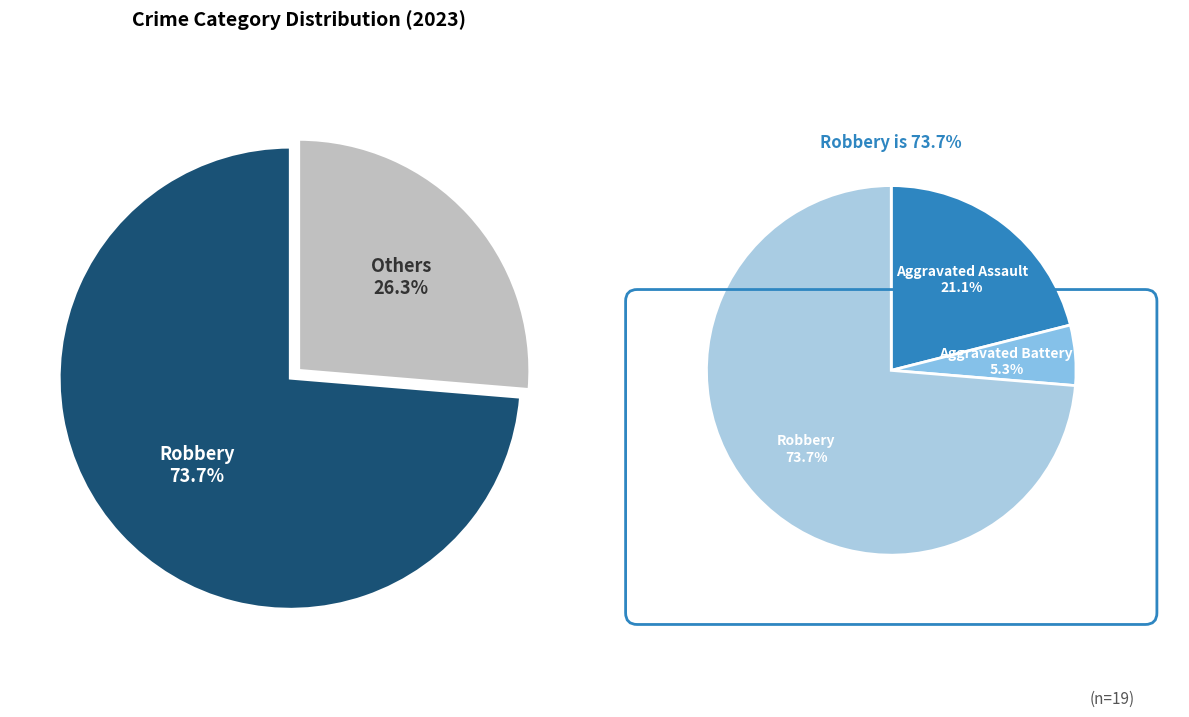

What percentage is the Aggravated Battery slice, to the nearest percent?

5%